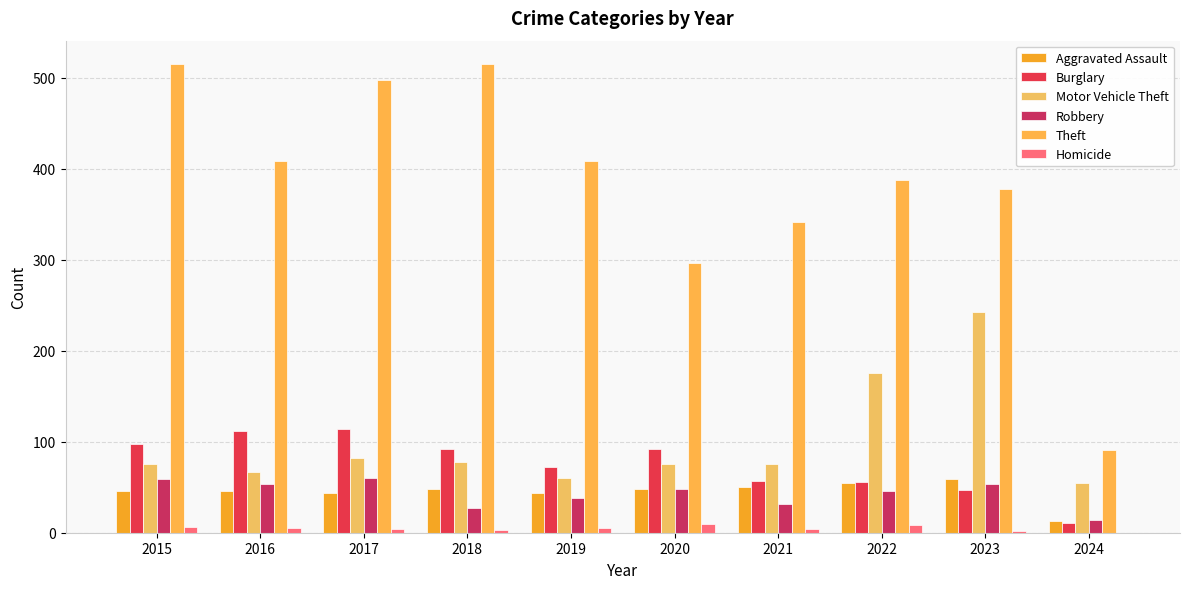

Which category has the lowest value in the Theft series?

2024